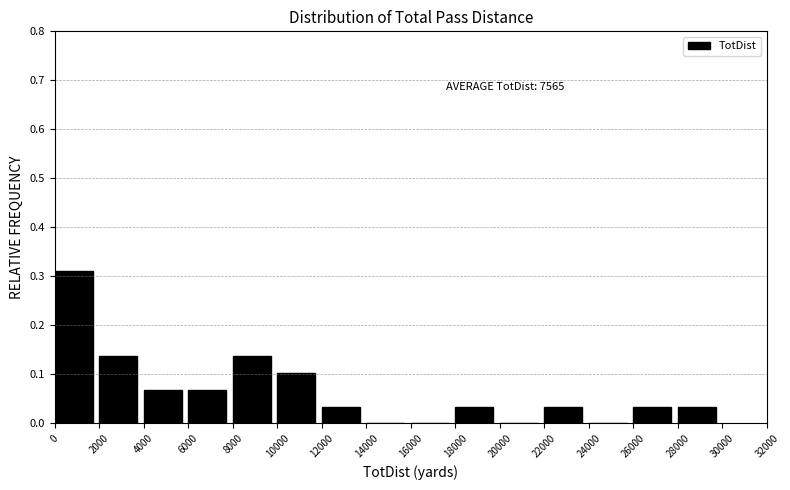

Which range on the x-axis has the tallest bar?

0 to 2000